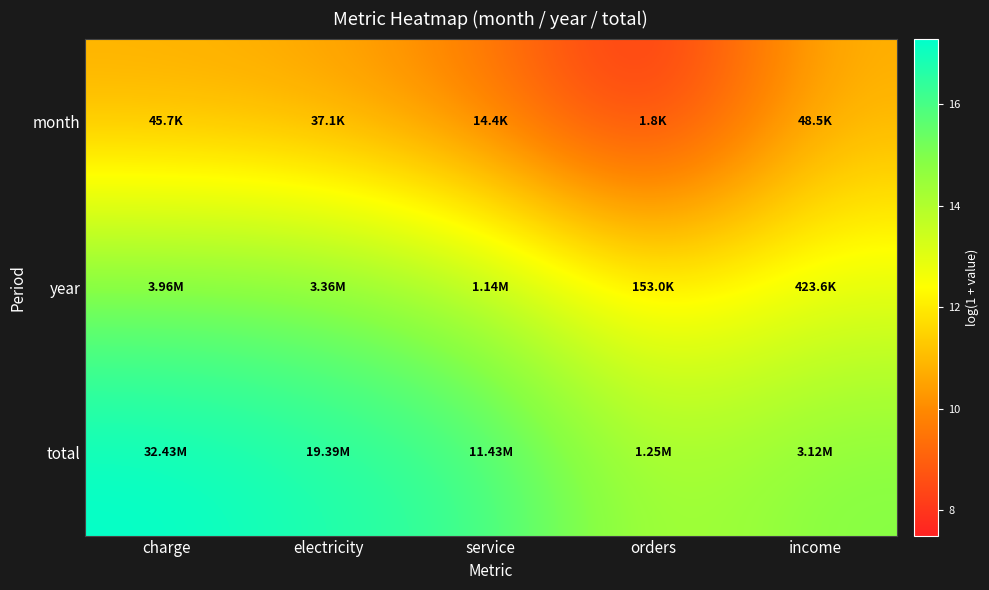

Which category has the highest value across all series?

charge